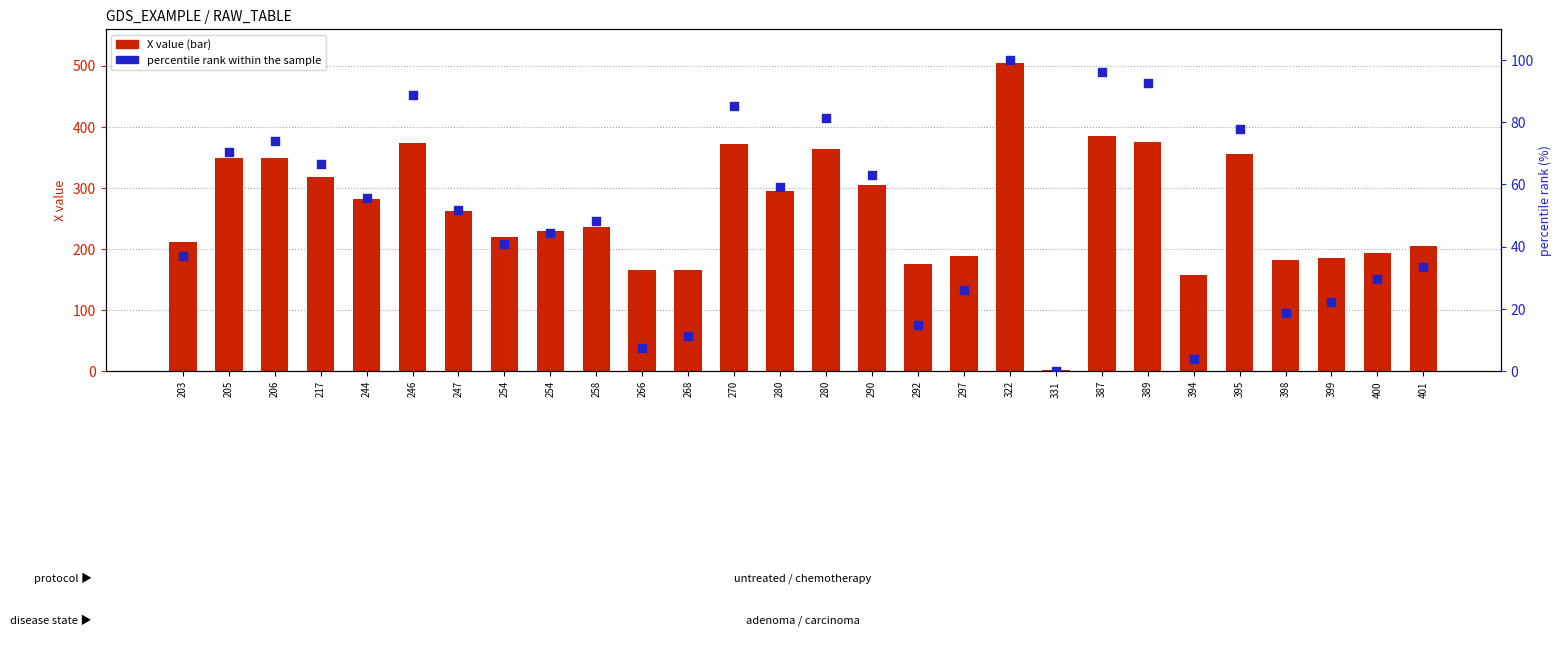

Which series reaches the maximum Y coordinate?

X value